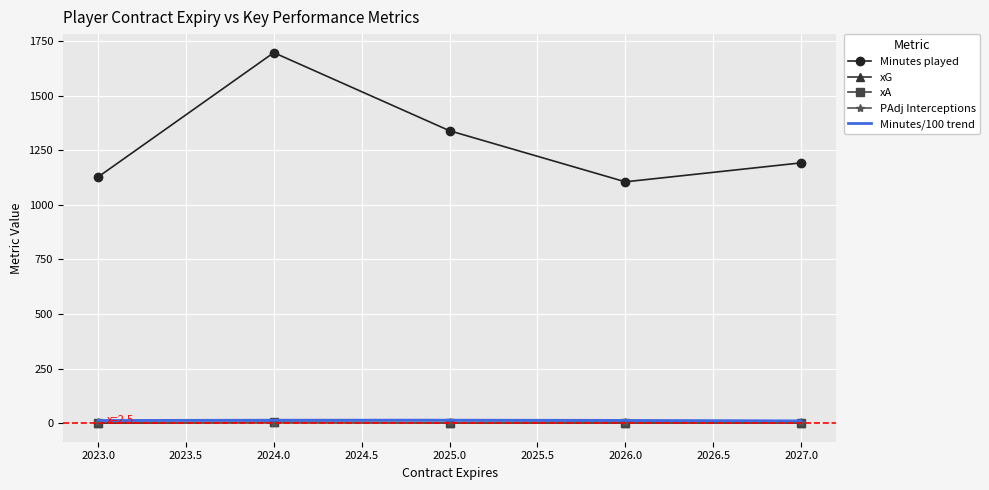

Which series has the largest total across all categories?

Minutes played